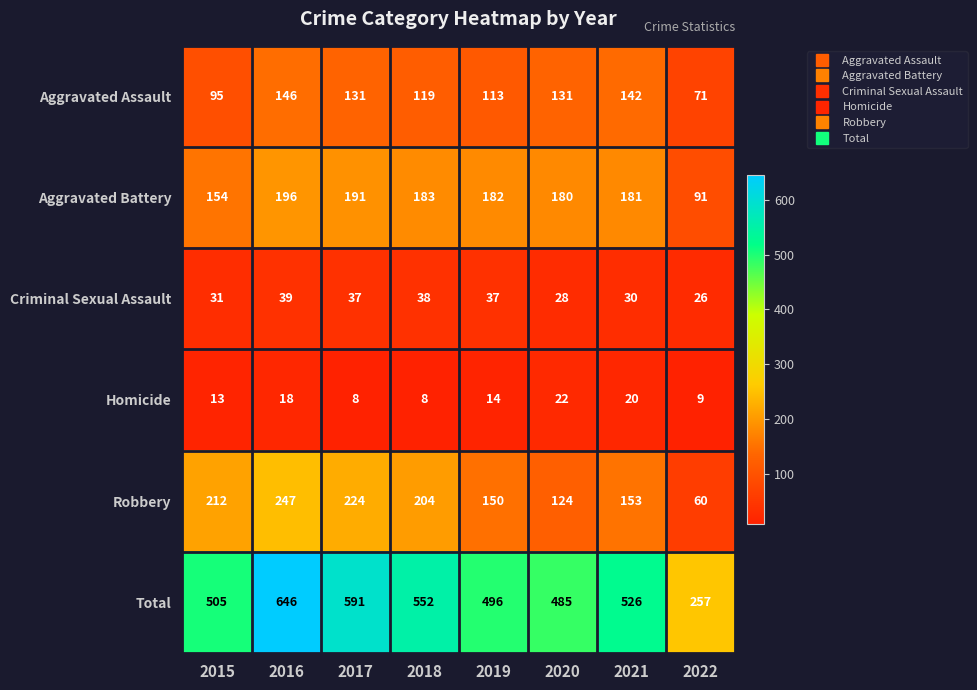

What is the total value across all series at 2018?

1104